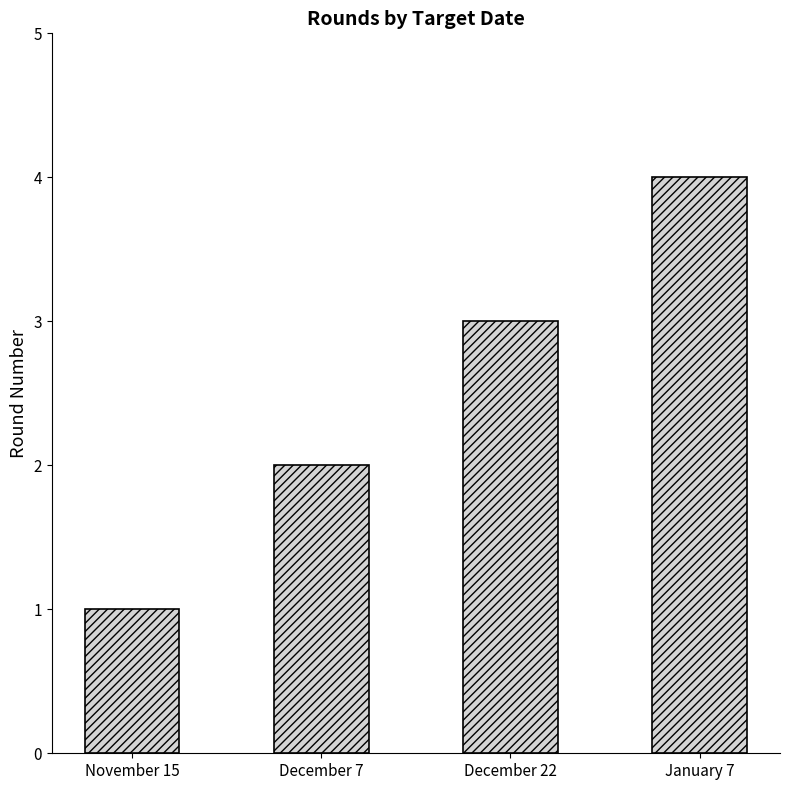

How many bars are there in total?

4